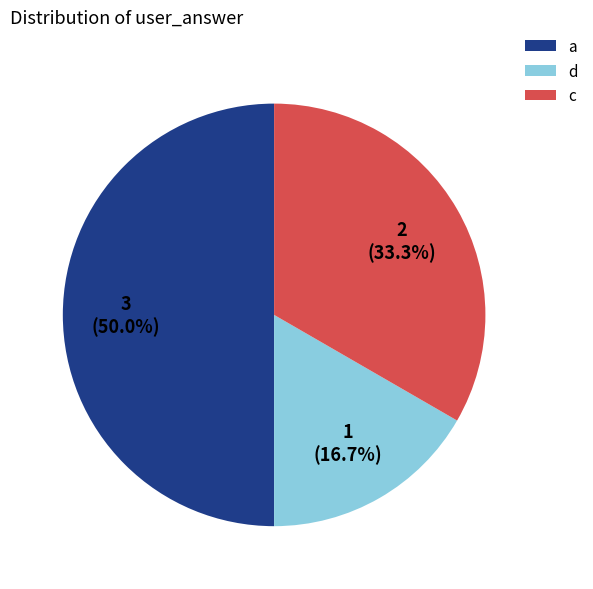

Count the number of slices in the pie.

3